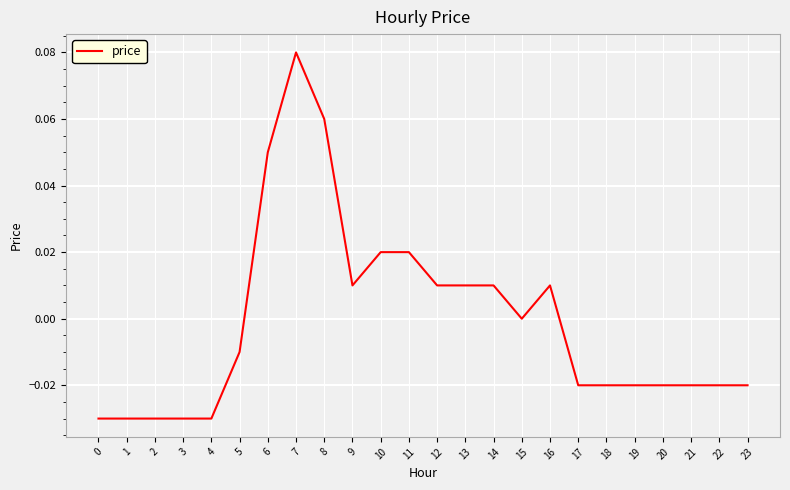

Between 5 and 7, which is larger?

7